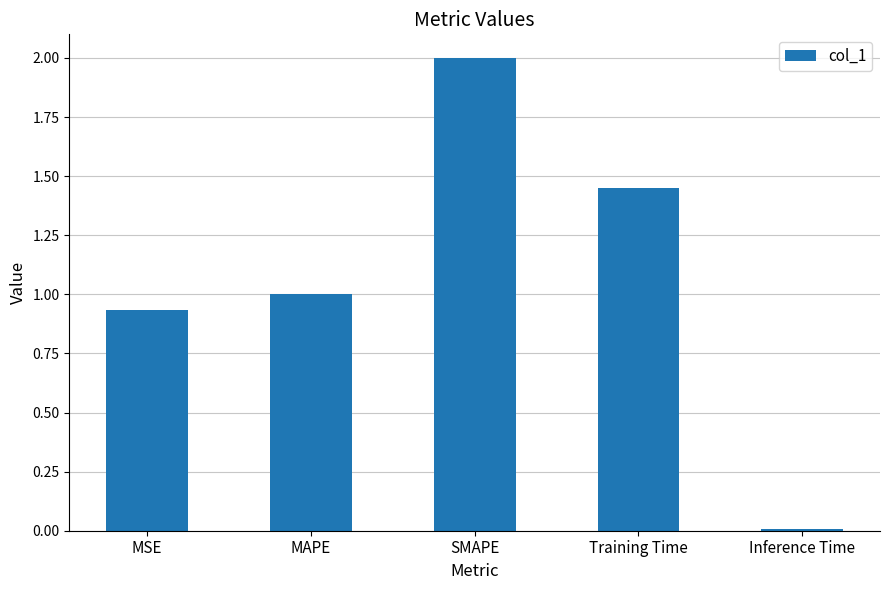

What is the average value?

1.1